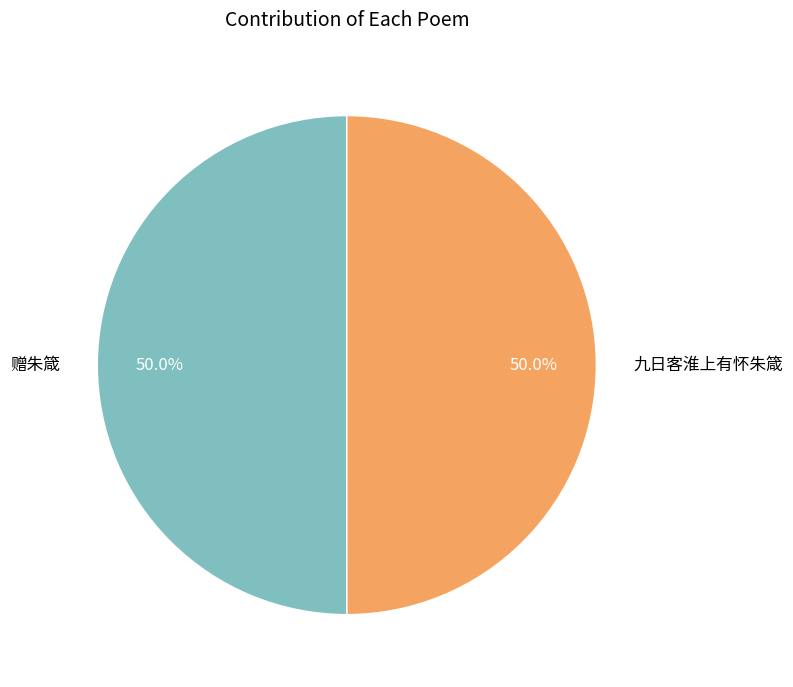

Is it true that 赠朱箴 is 50% of the pie?

True